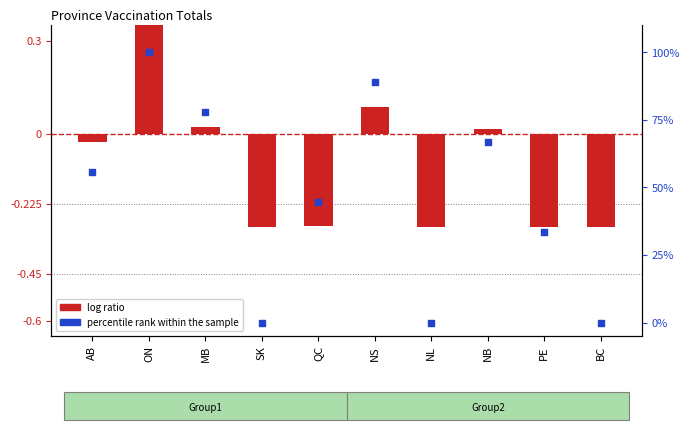

At how many categories does at least one series exceed 5?

7